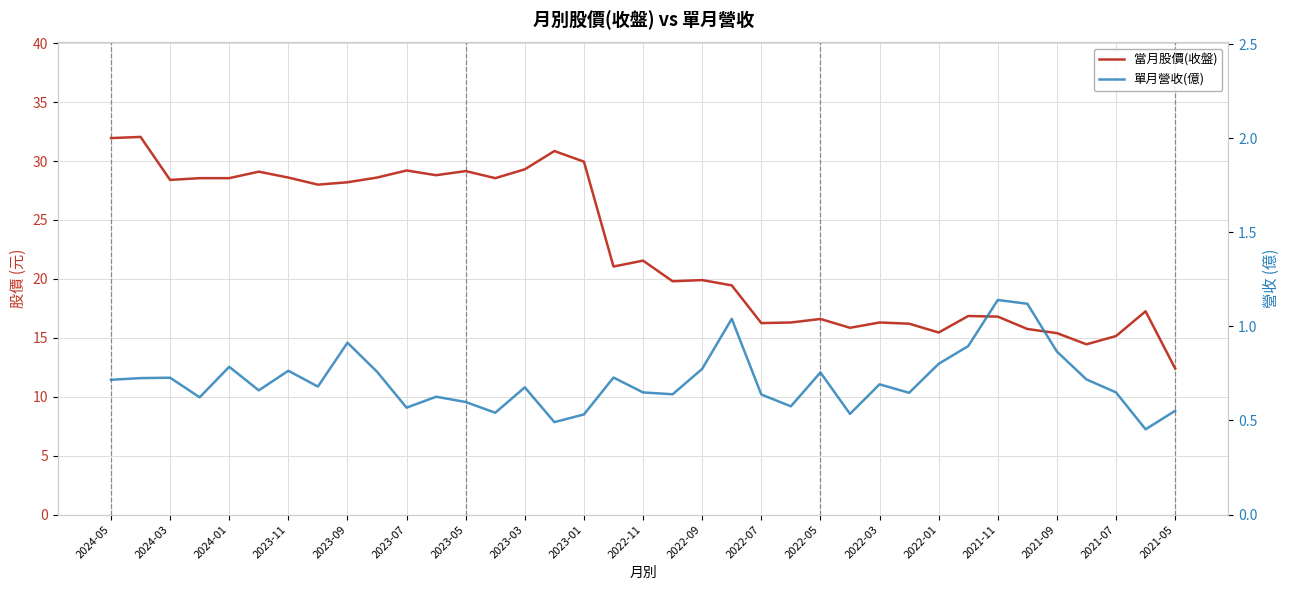

What is the difference between the maximum and minimum values in the 當月股價(收盤) series?

19.6